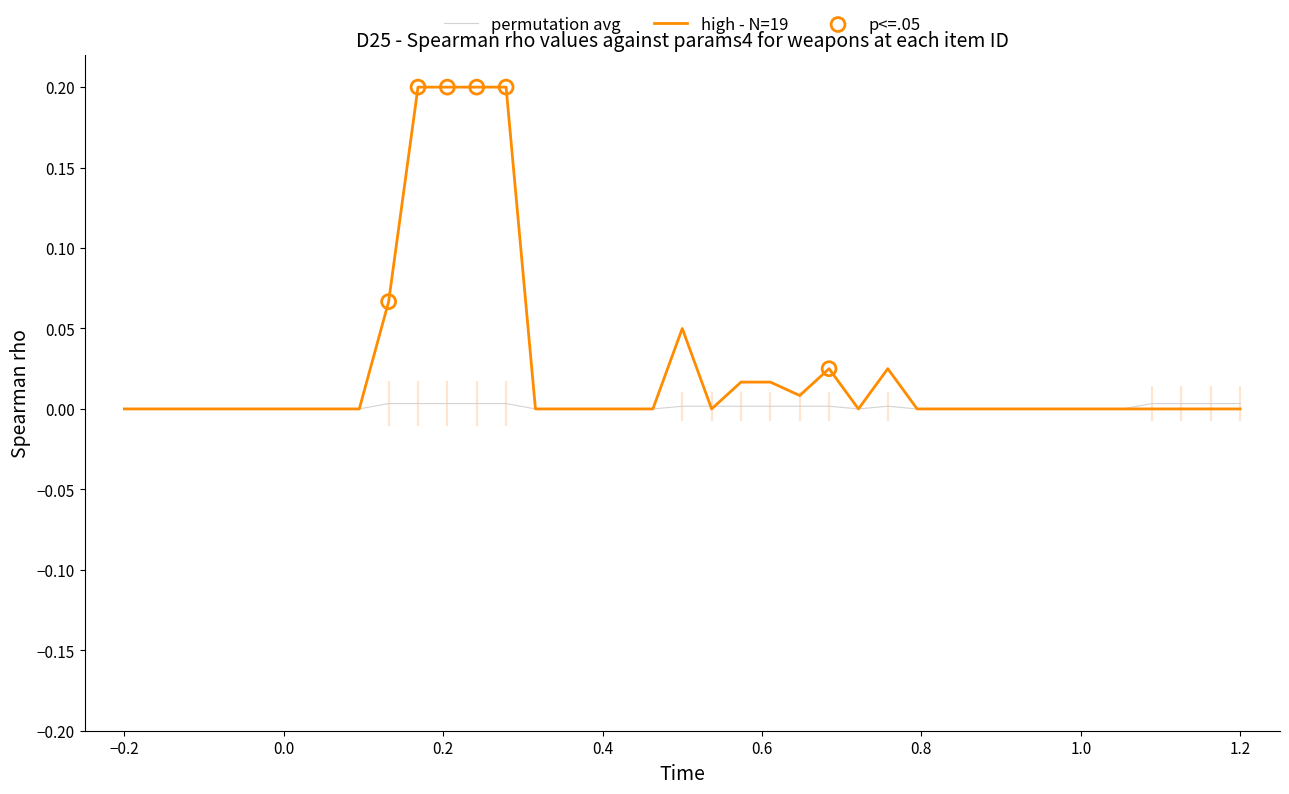

Which series has the largest total across all categories?

high - N=19